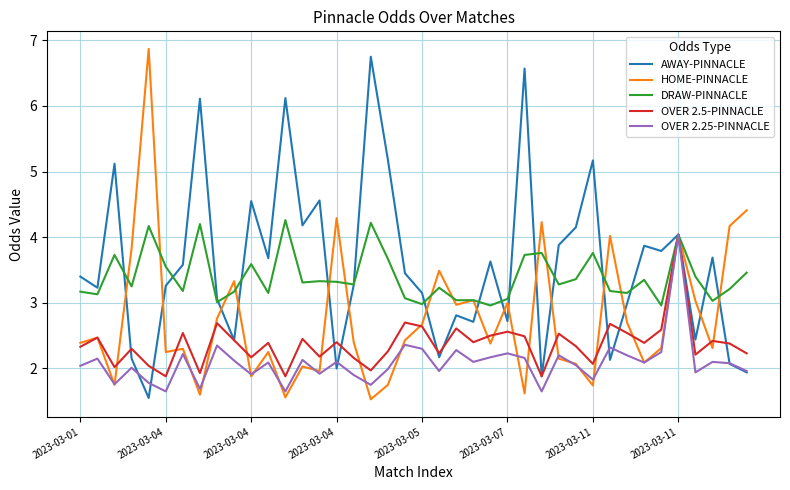

What is the lowest value of the AWAY-PINNACLE series?

1.6